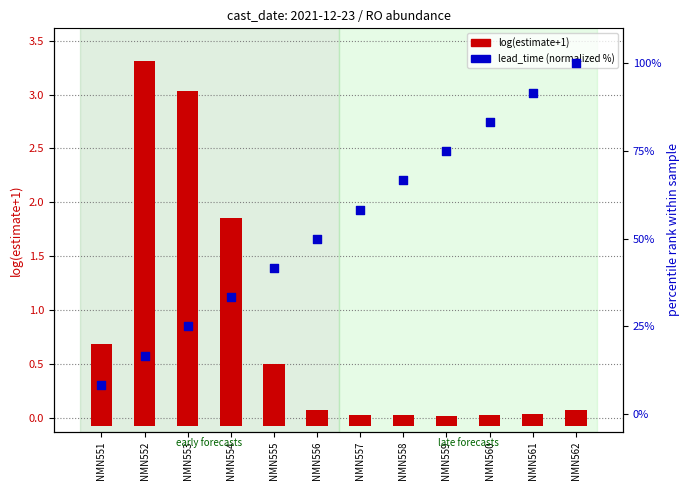

What are all the series names shown in the legend?

log(estimate+1), lead_time (normalized %)